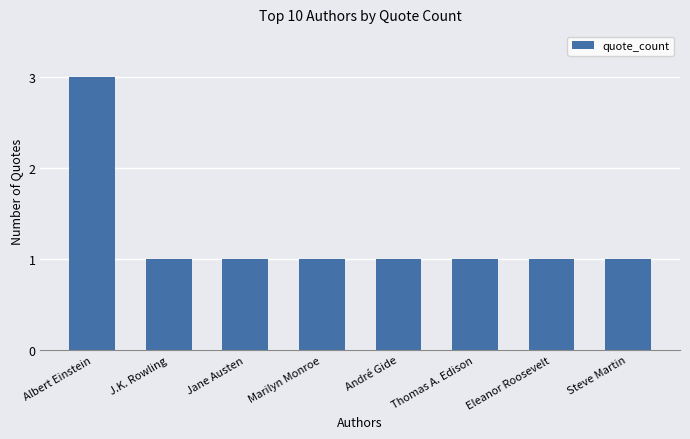

What is the value of the 7th bar from the left?

1